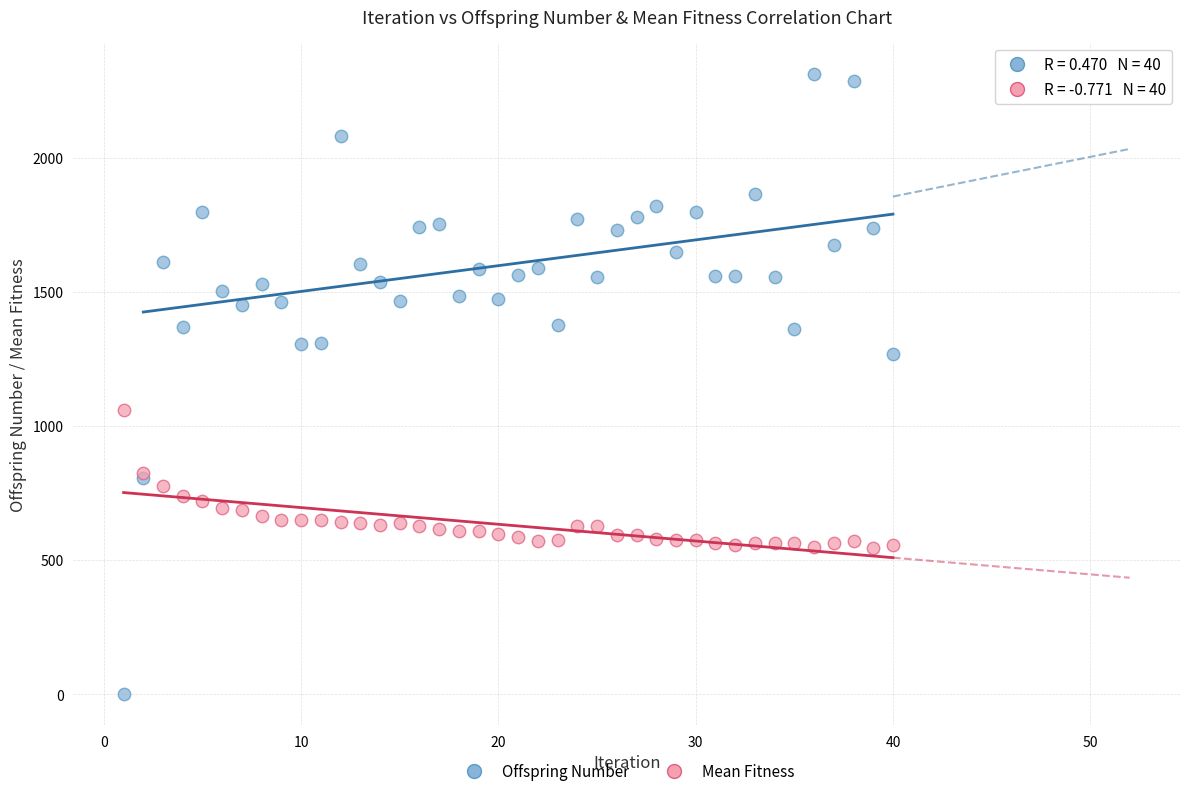

What are all the series names shown in the legend?

Offspring Number, Mean Fitness